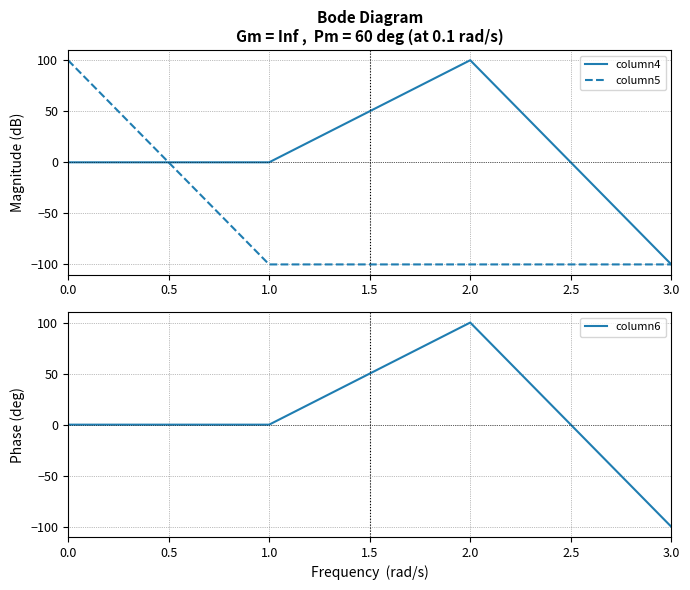

True or false: column6 and column5 cross at least once.

True